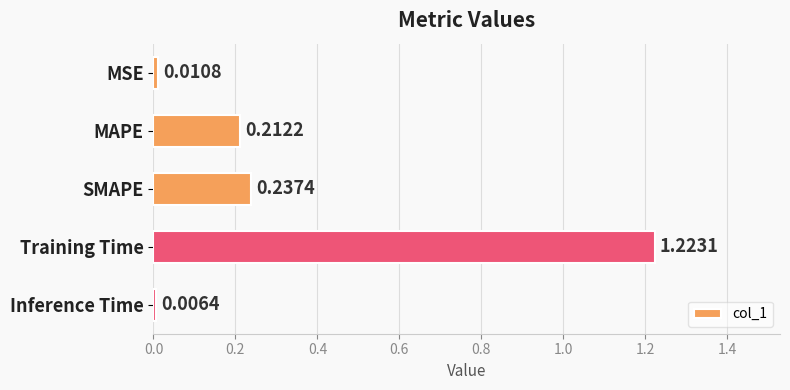

What is the label of the 4th bar from the top?

Training Time